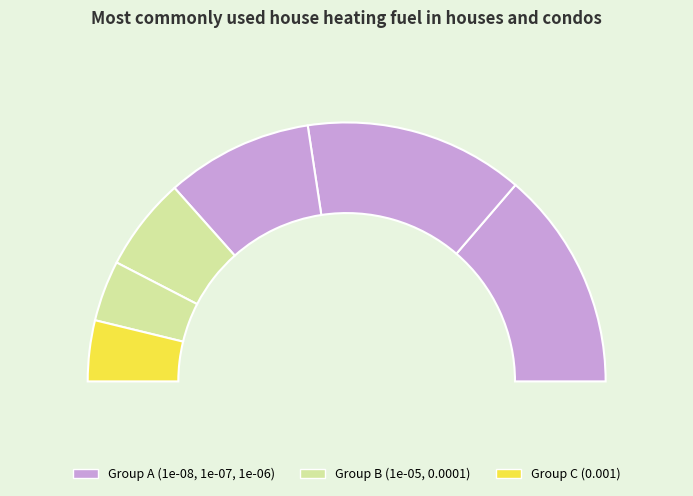

How many segments does this pie chart have?

6